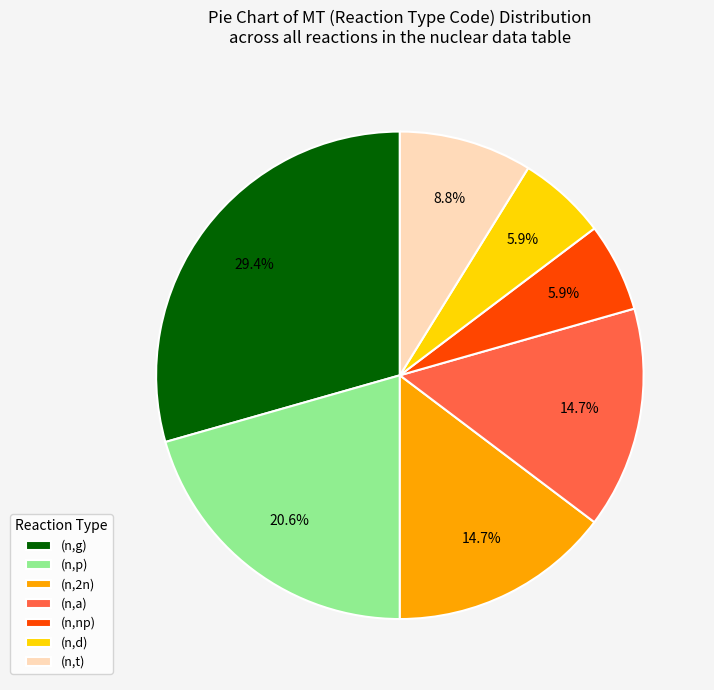

The (n,a) slice represents 27% of the pie. True or false?

False